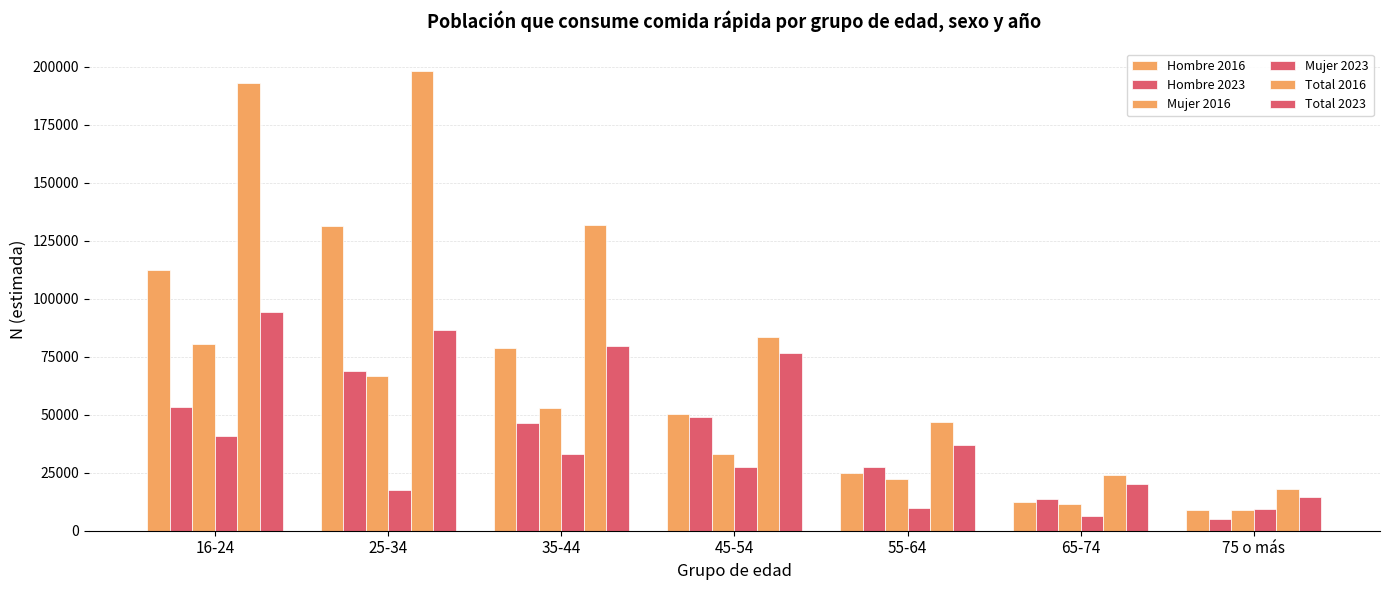

Which series has the largest total across all categories?

Total 2016